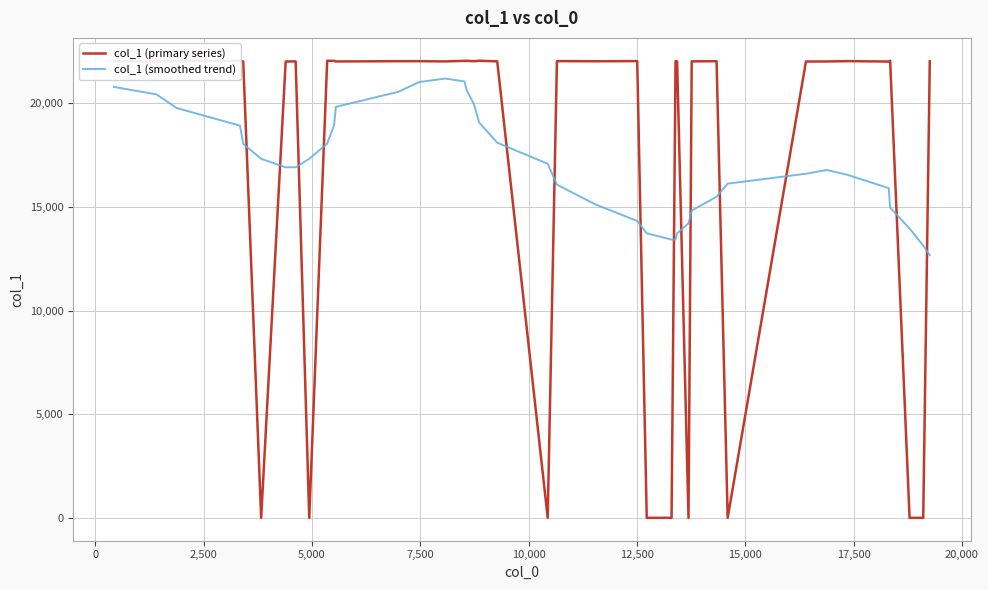

What is the difference between the maximum and minimum values in the col_1 (primary series) series?

22048.0